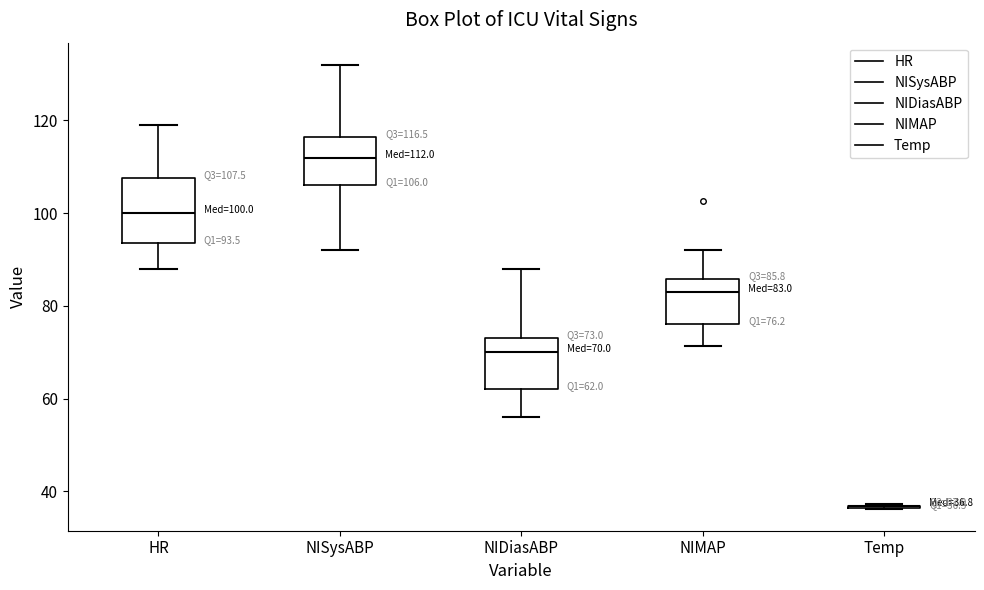

Which box is the tallest, from its lower edge to its upper edge?

HR